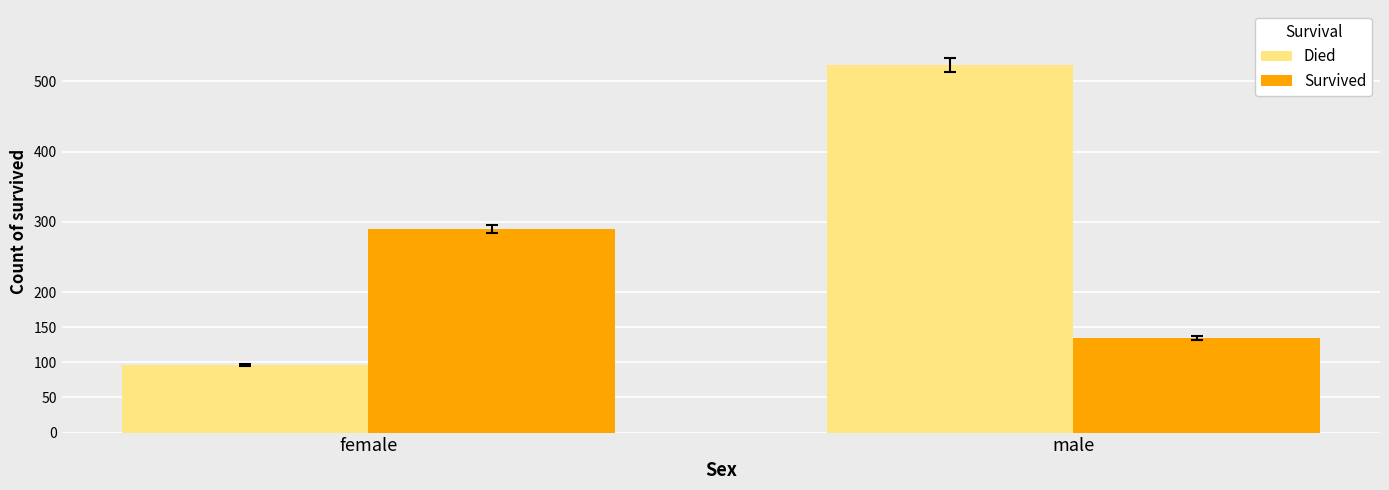

What is the sum of all Survived values?

425